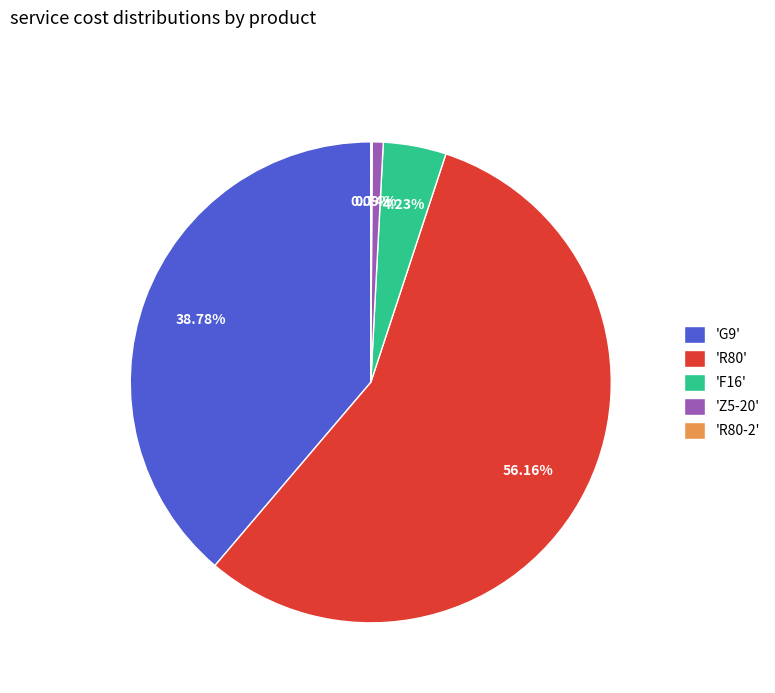

Is 'Z5-20' the majority of the pie?

No